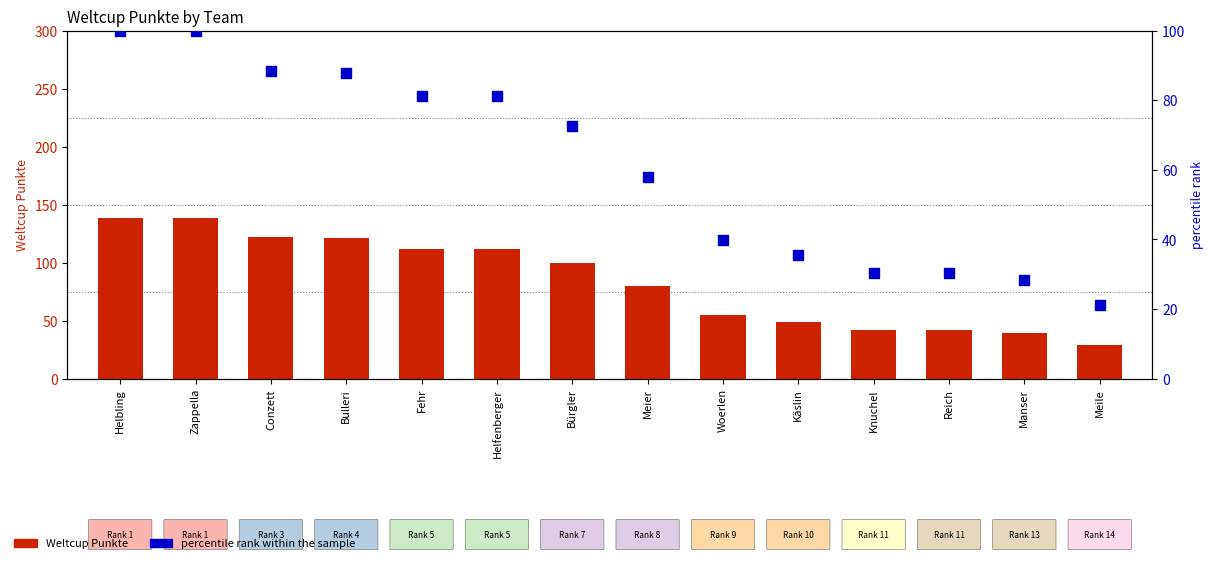

What are all the series names shown in the legend?

Weltcup Punkte, percentile rank within the sample